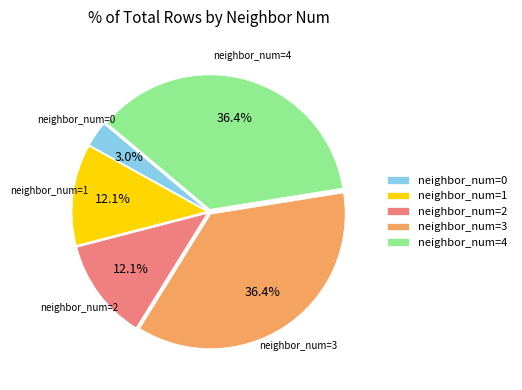

Is there a majority slice in this chart?

No